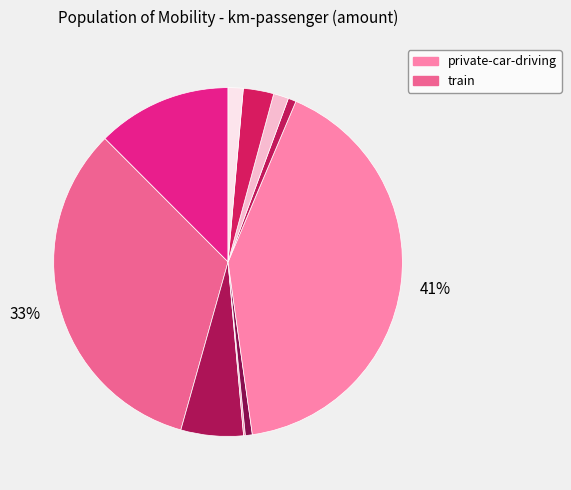

Is there a majority slice in this chart?

No